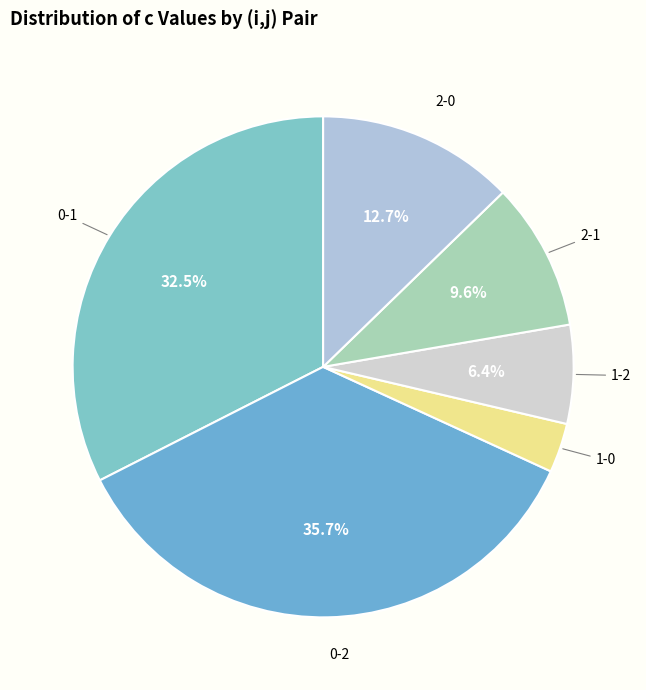

How many segments does this pie chart have?

6